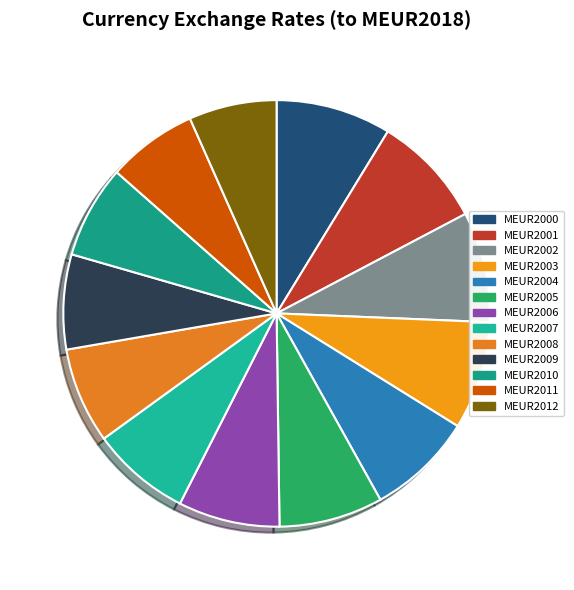

How many slices are in this pie chart?

13